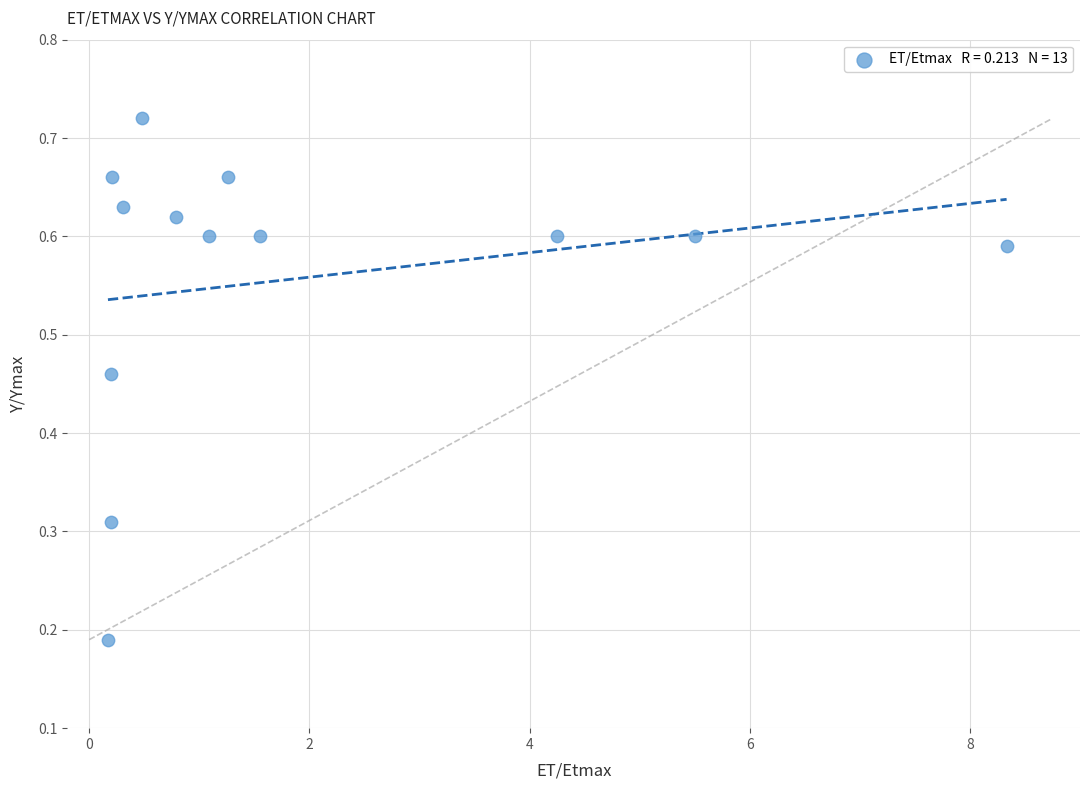

What is the range of X values (max minus min)?

8.2